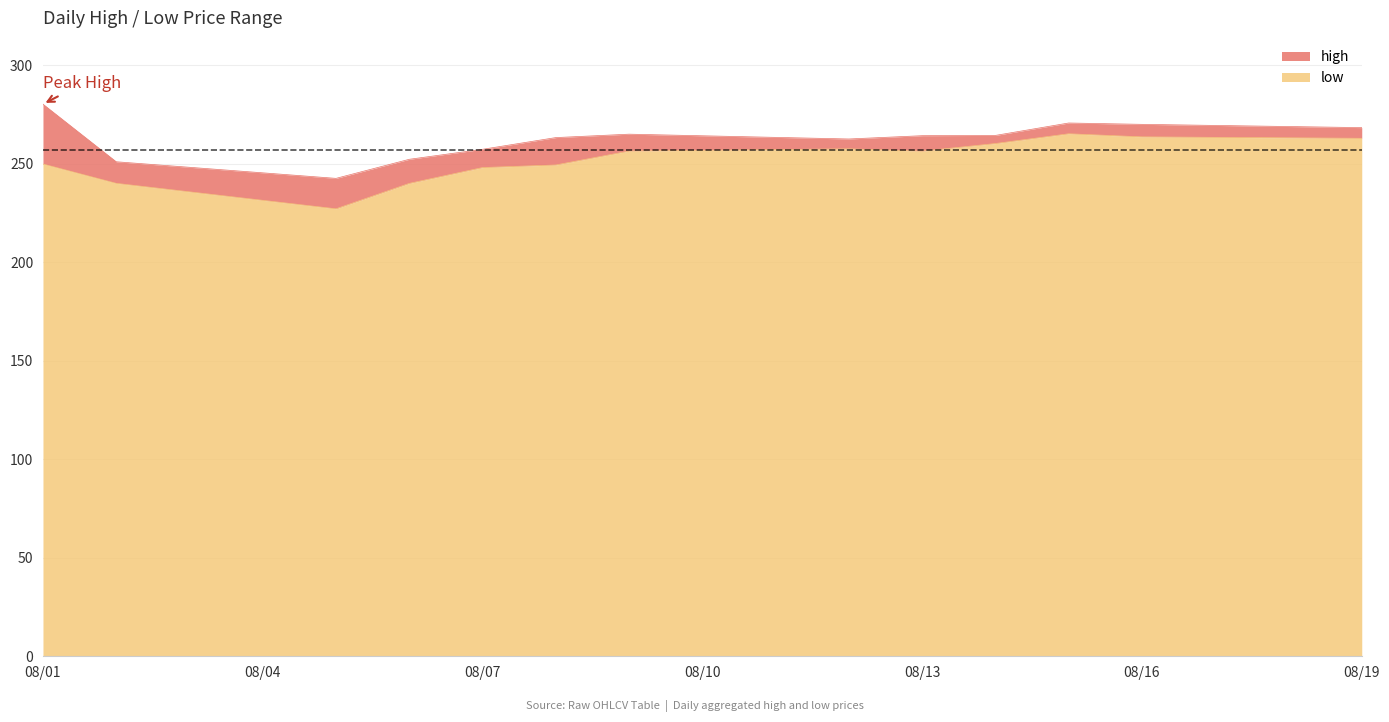

Is the value of low at 25 greater than the value of high at 13?

No